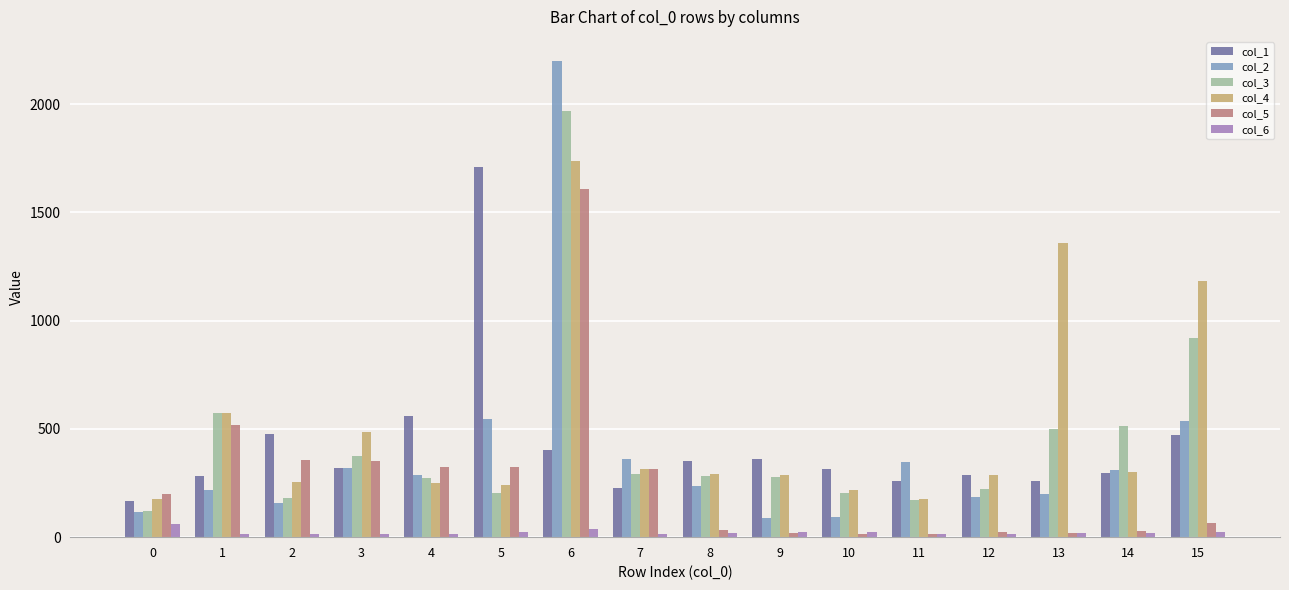

At which label is col_3 closest to 1044?

15